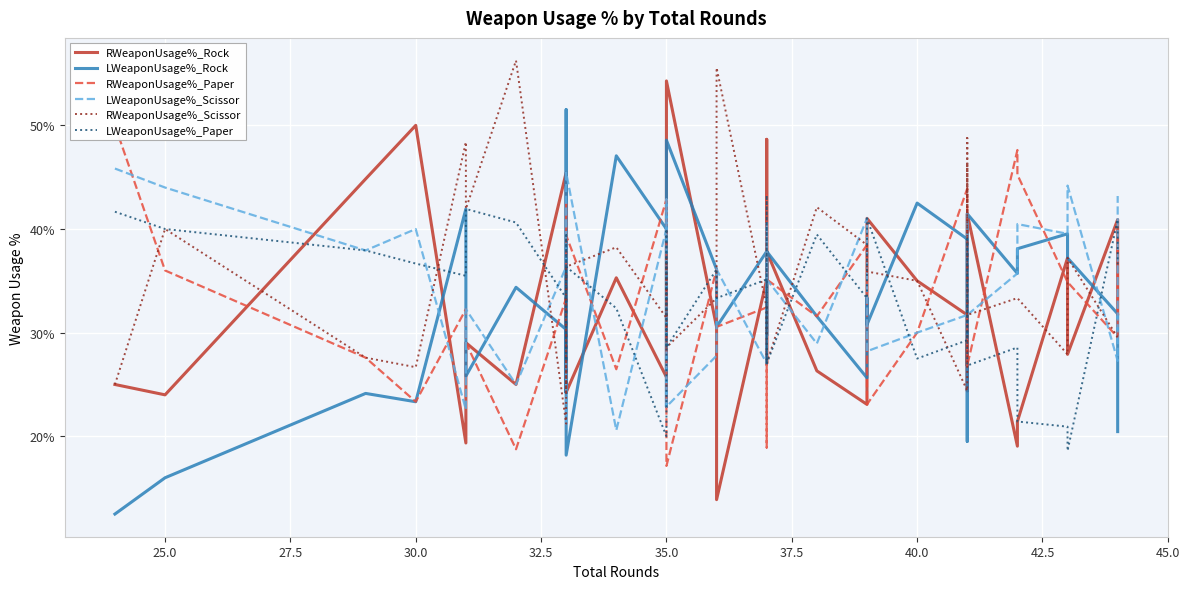

List the series in order of their peak value, lowest first.

LWeaponUsage%_Paper, LWeaponUsage%_Scissor, RWeaponUsage%_Paper, LWeaponUsage%_Rock, RWeaponUsage%_Rock, RWeaponUsage%_Scissor